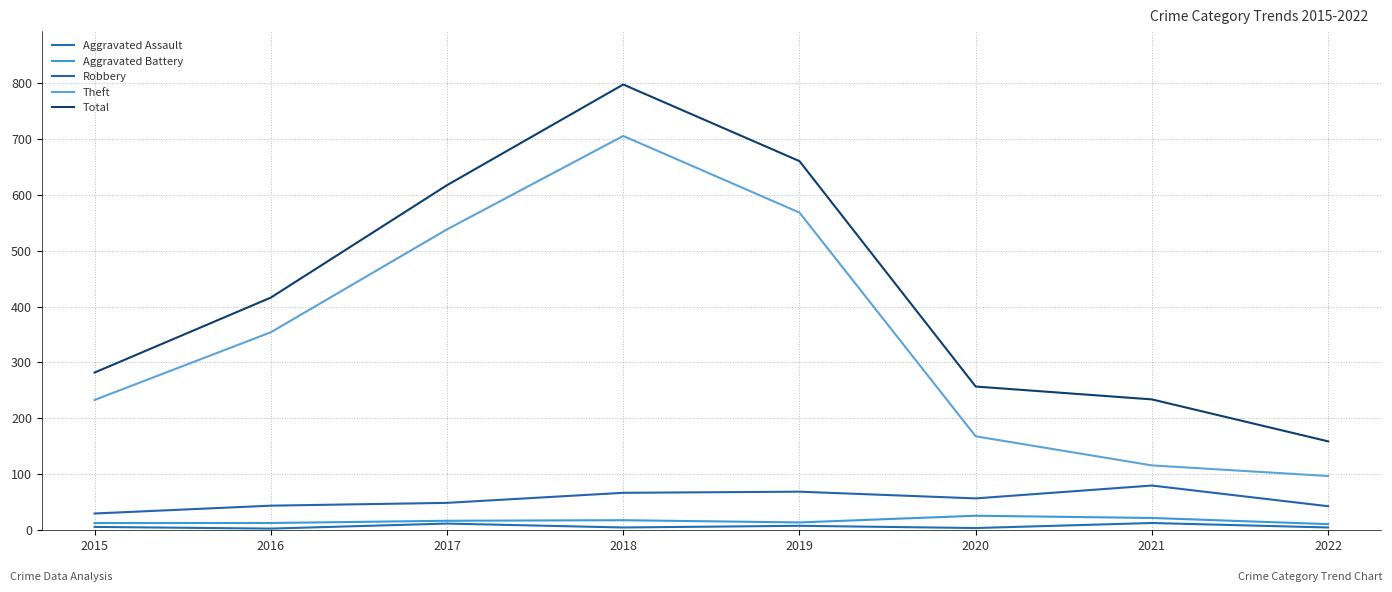

Is this an area chart (filled region under the line)?

No